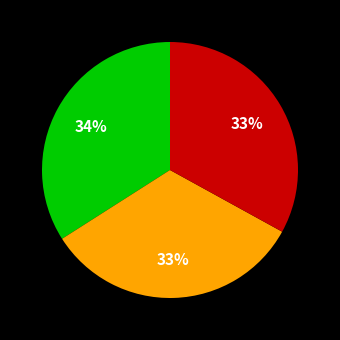

To the nearest percent, what is the difference between the largest and smallest slice percentages?

1%